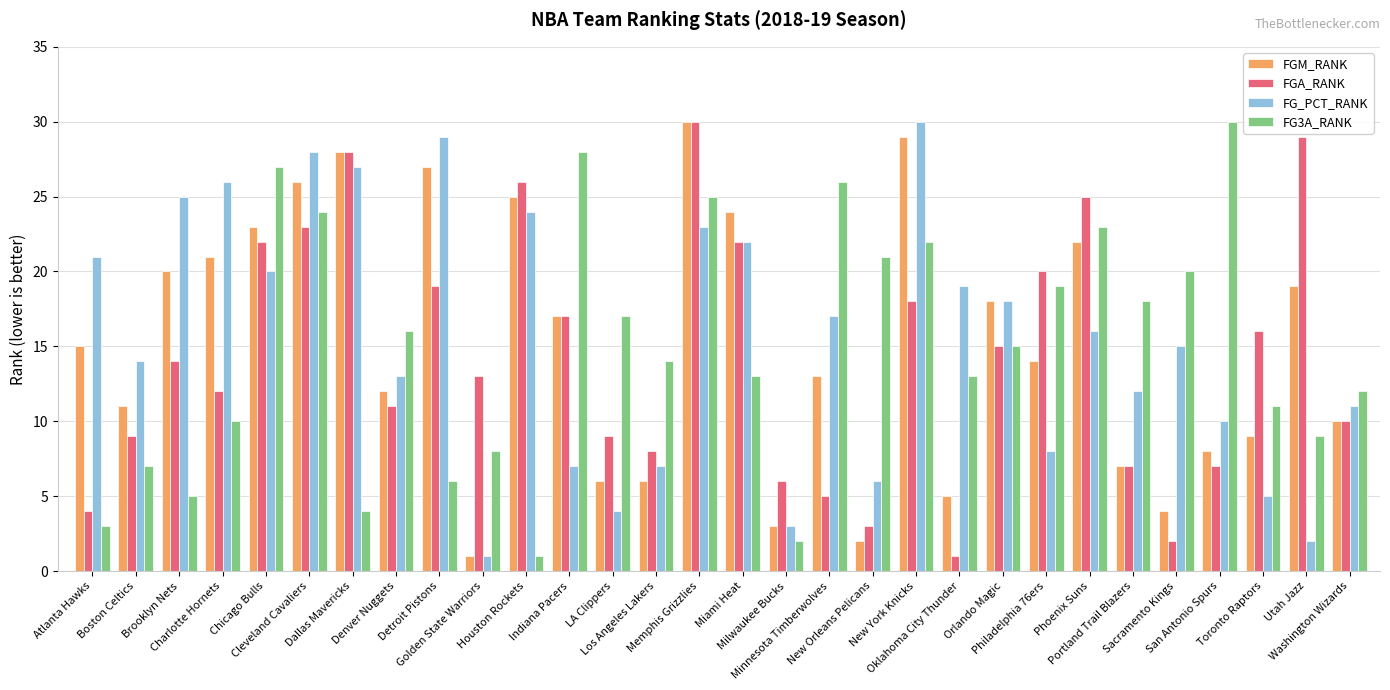

What is the difference between the second highest and second lowest values in the FGM_RANK series?

27